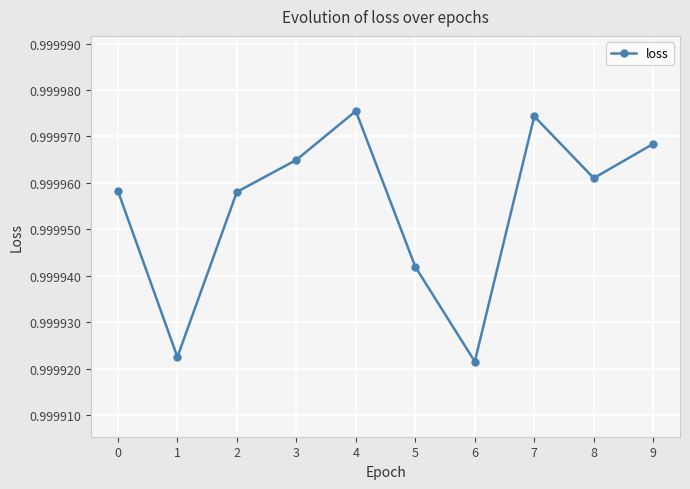

Between 4 and 2, which is larger?

4